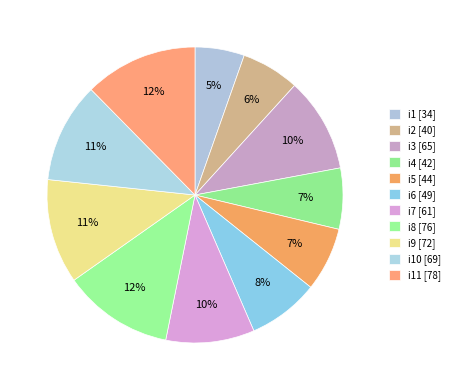

Count the number of slices in the pie.

11